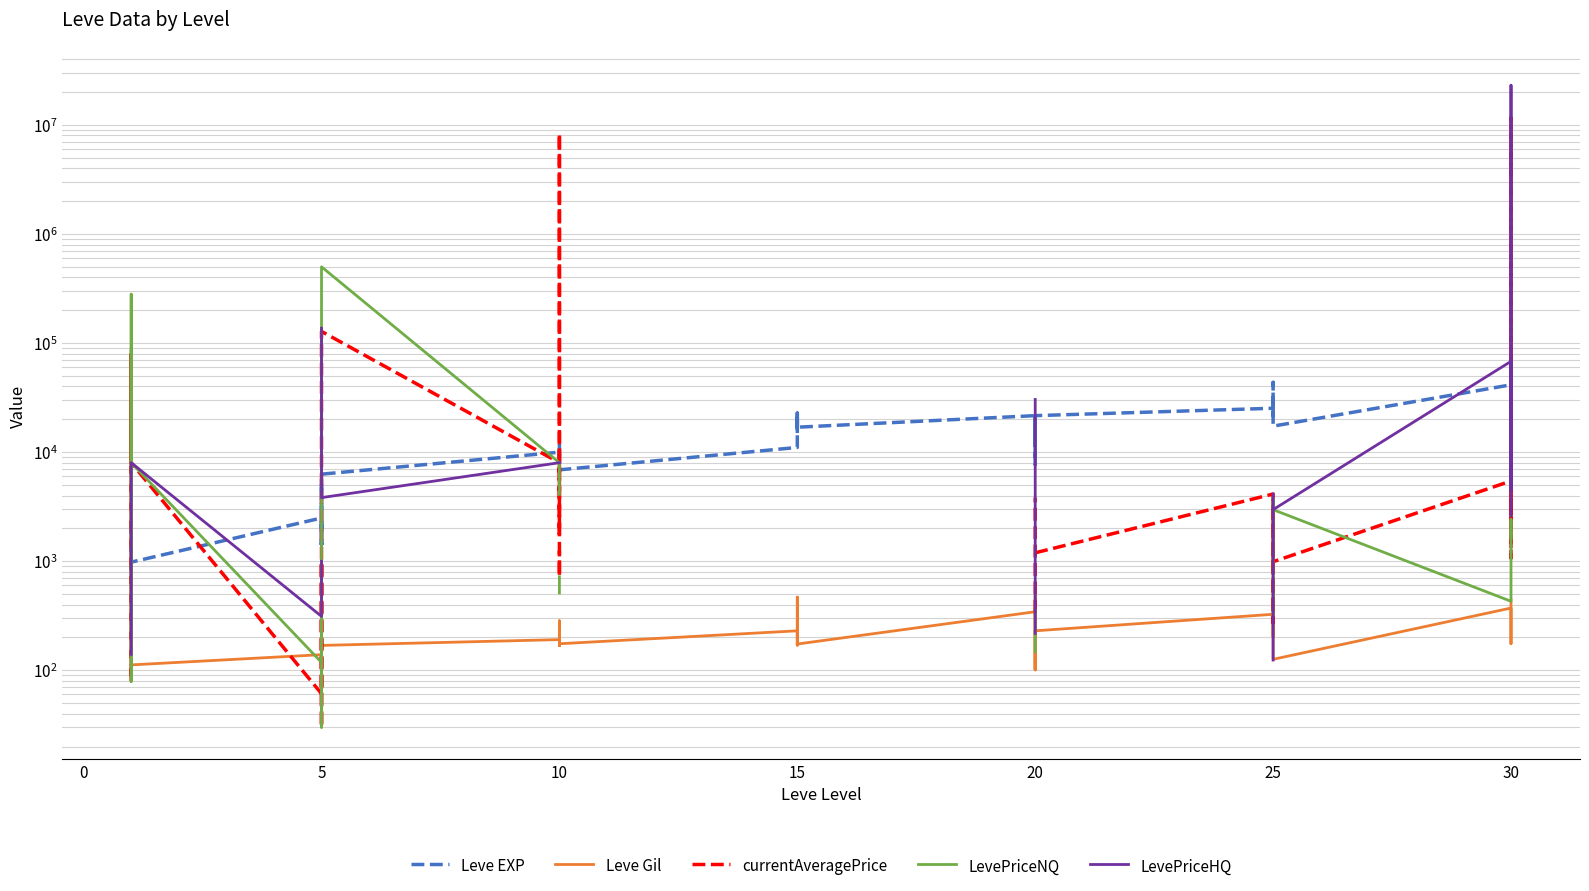

True or false: Leve EXP and Leve Gil intersect in this chart.

False